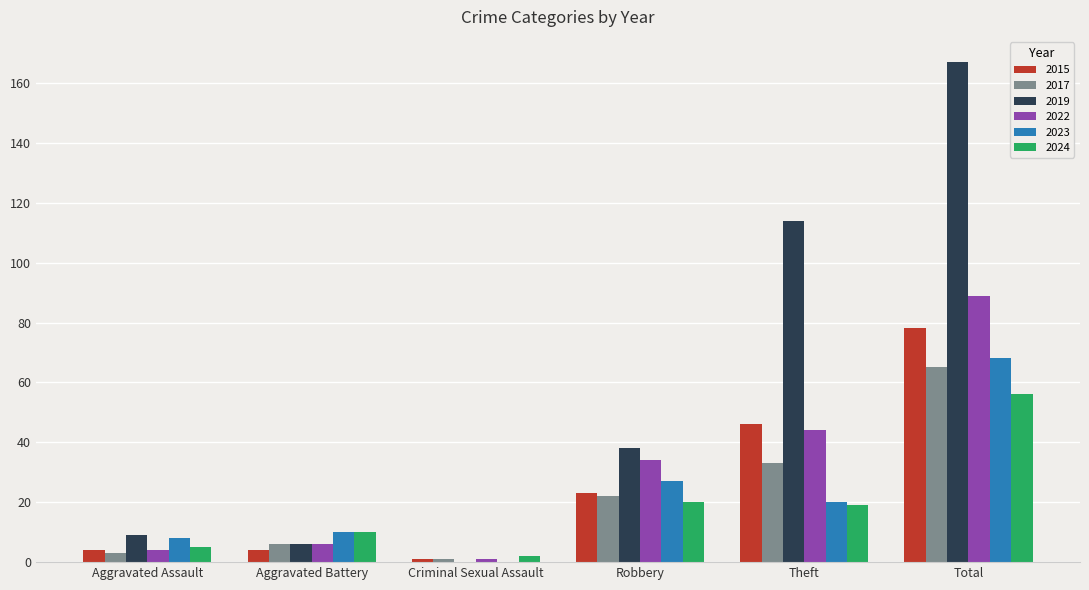

Which label corresponds to the largest value in the chart?

Total